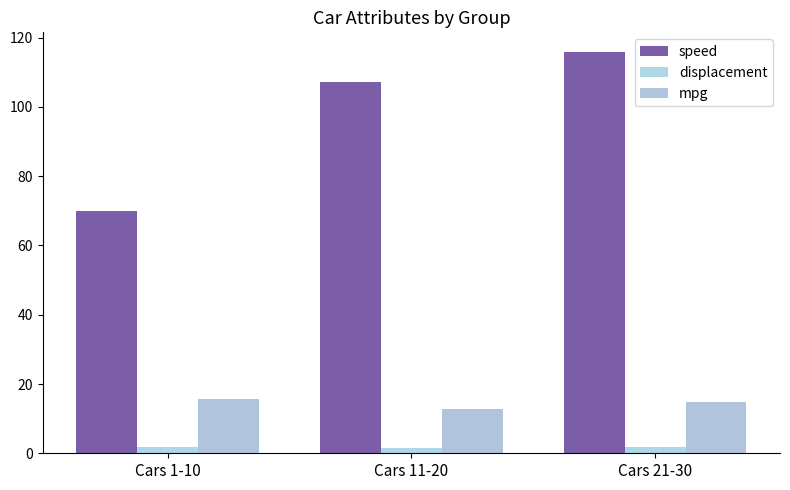

Is the value of mpg at Cars 1-10 greater than the value of displacement at Cars 21-30?

Yes